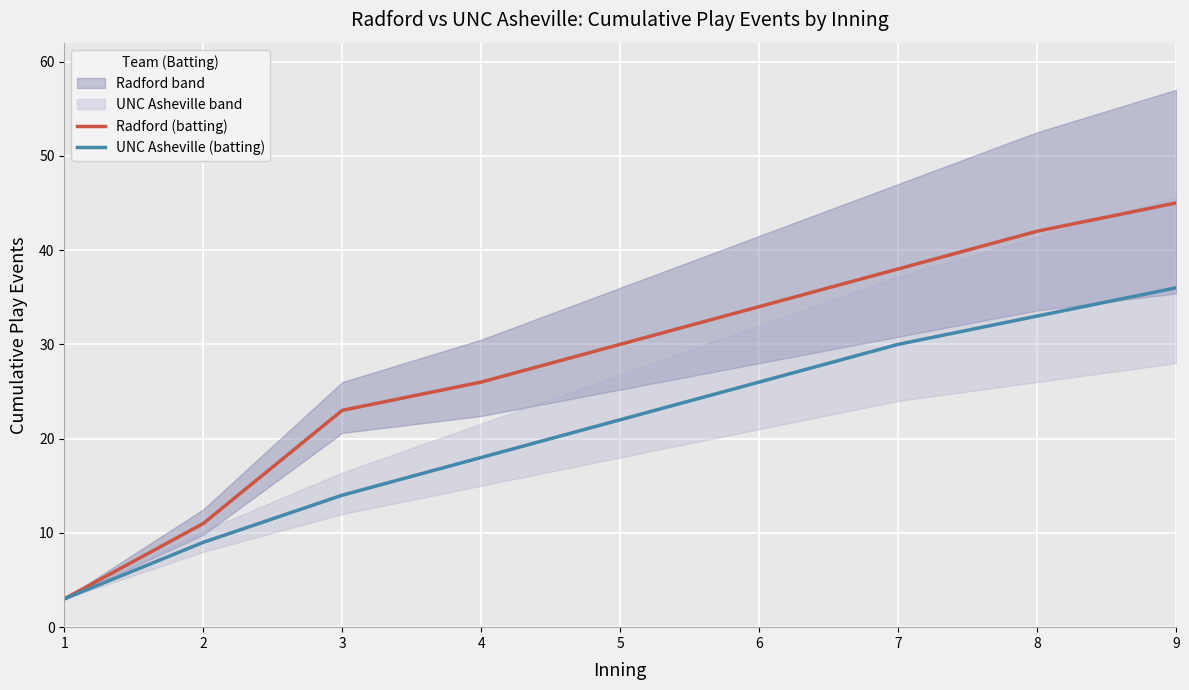

What is the difference between the maximum and second lowest values in the Radford (batting) series?

34